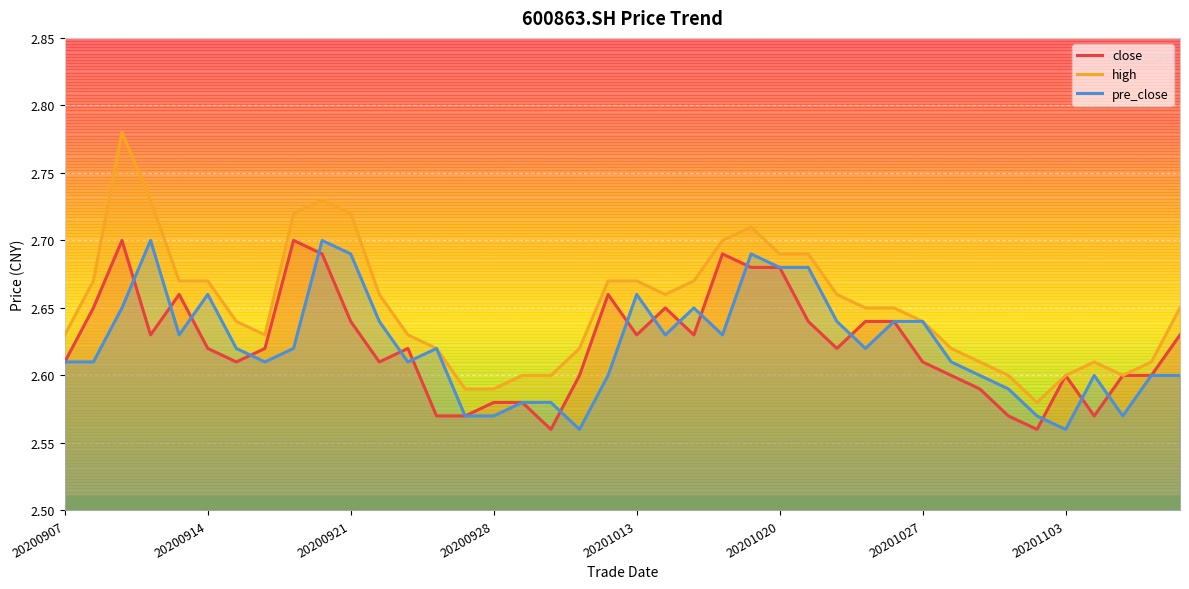

Which series has the largest range (max minus min)?

high